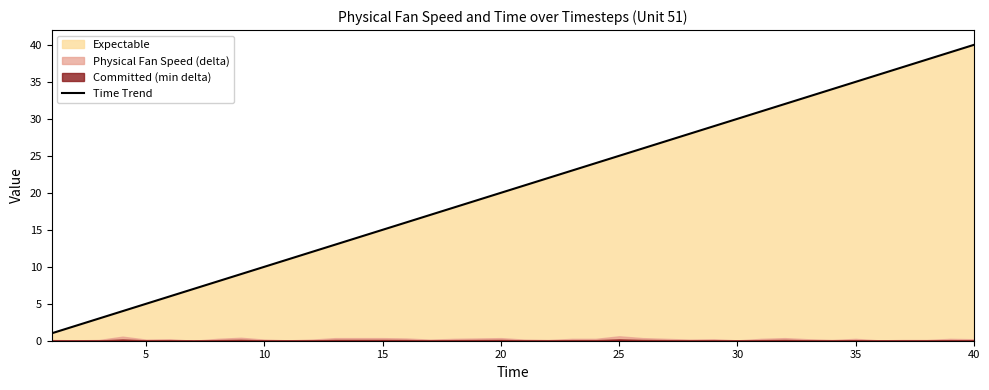

What is the maximum value for Time Trend?

40